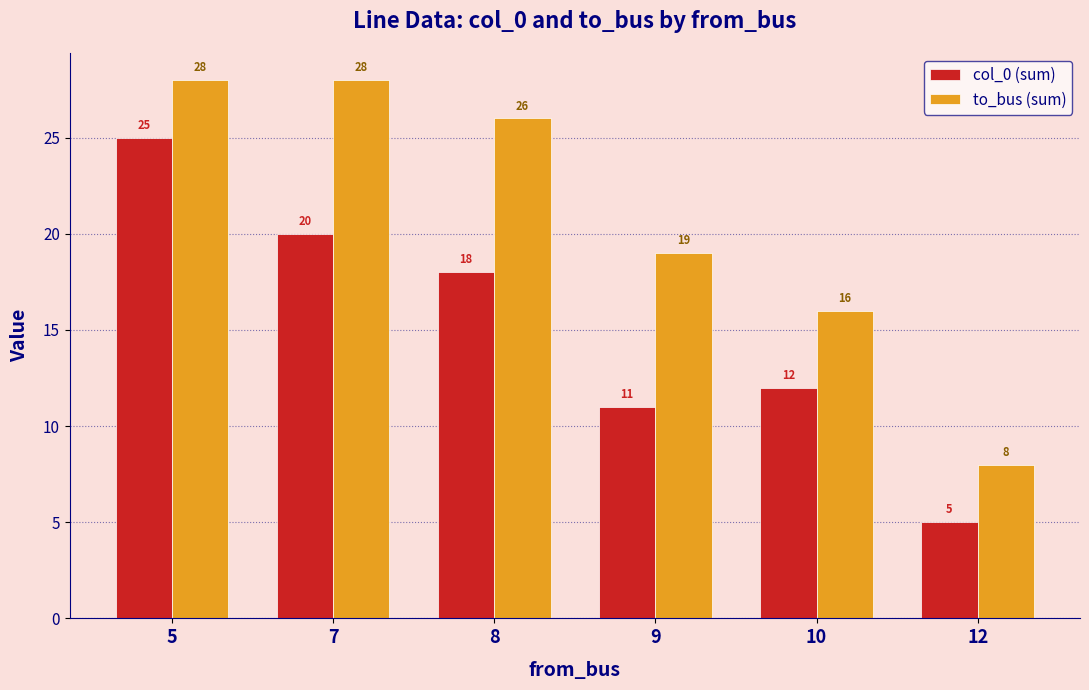

What is the sum of all to_bus (sum) values?

125